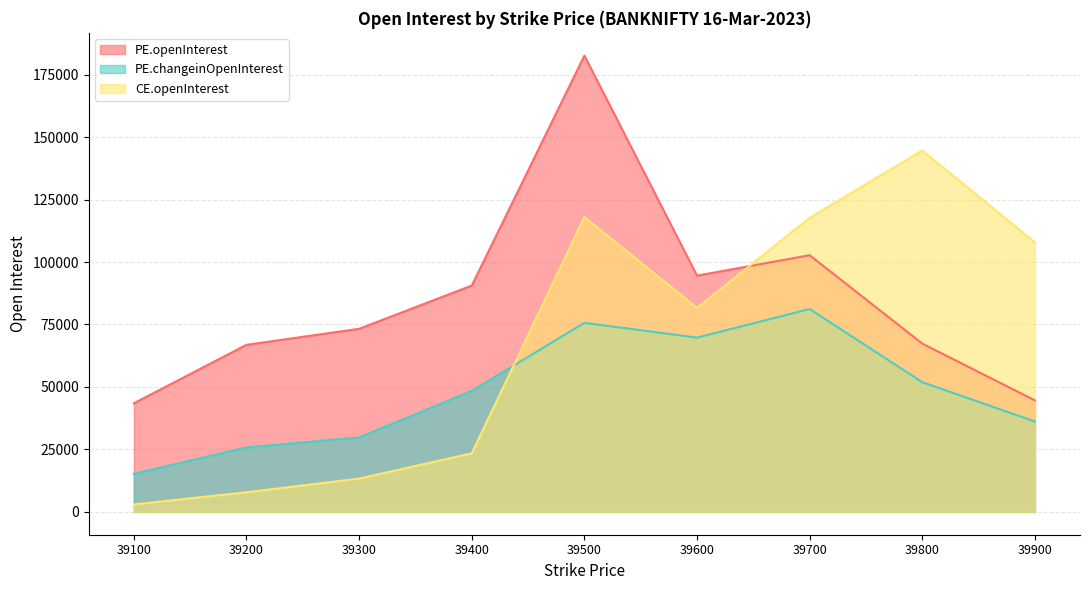

Rank the series by their average value, from highest to lowest.

PE.openInterest, CE.openInterest, PE.changeinOpenInterest